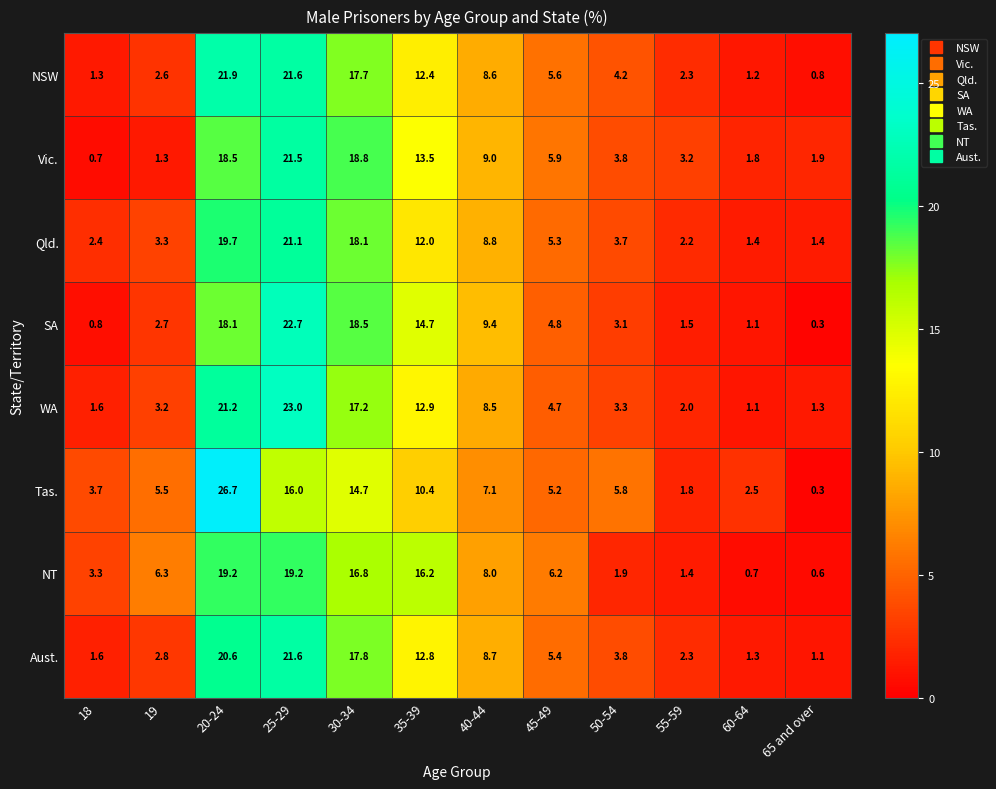

How many series are shown in this chart?

8